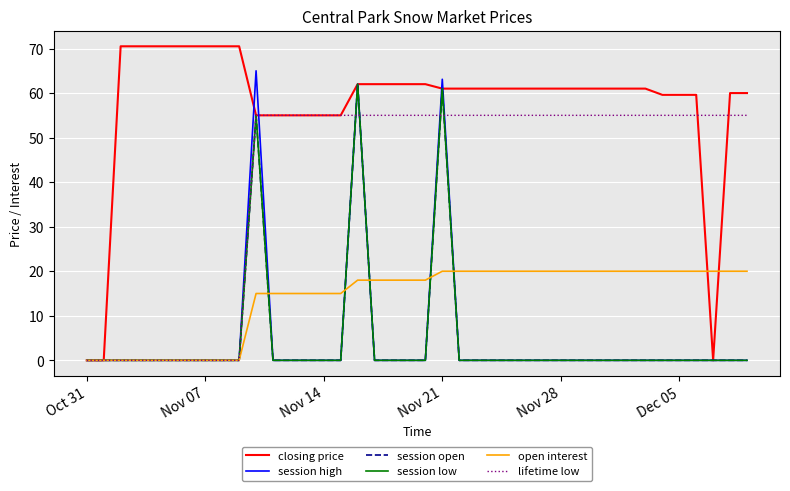

Does the chart have visible grid lines?

Yes